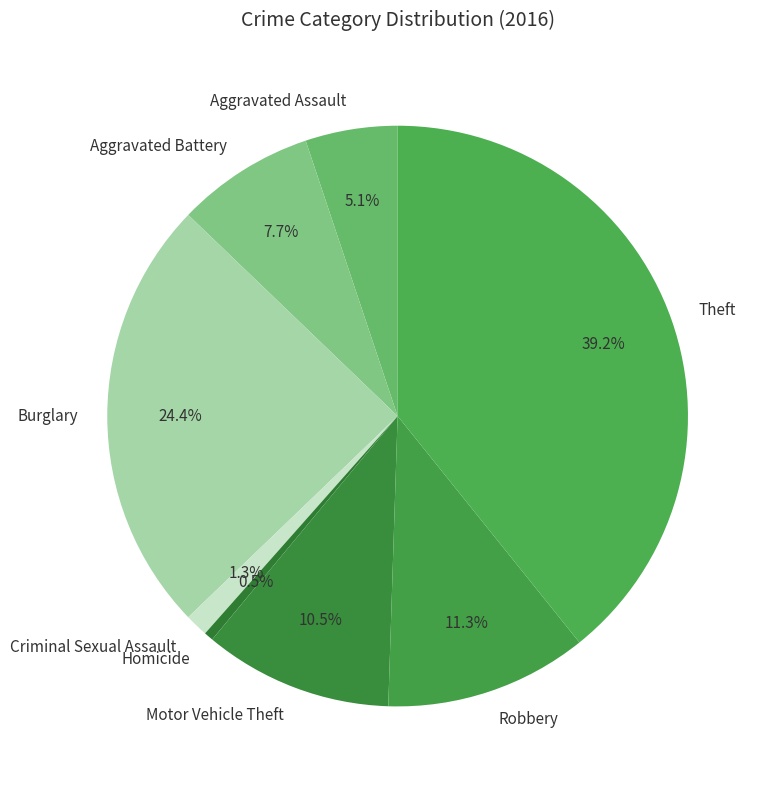

To the nearest percent, what is the difference between the largest and smallest slice percentages?

39%